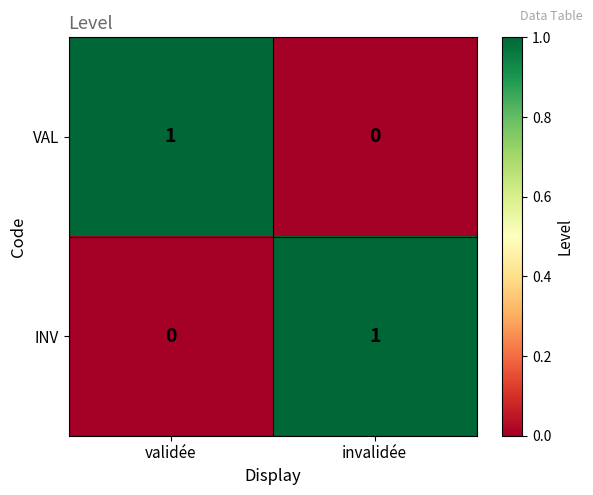

Rank the series at validée from lowest to highest value.

INV, VAL